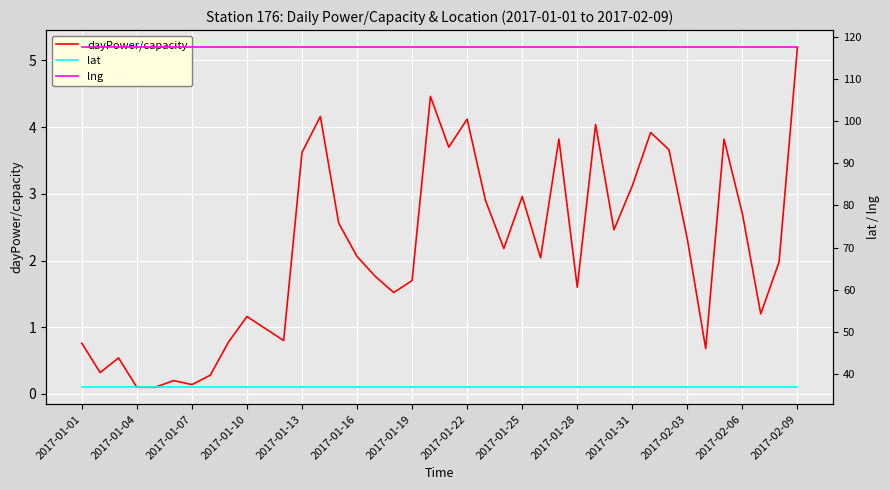

What is the difference between the dayPower/capacity values at 37 and 22?

1.7